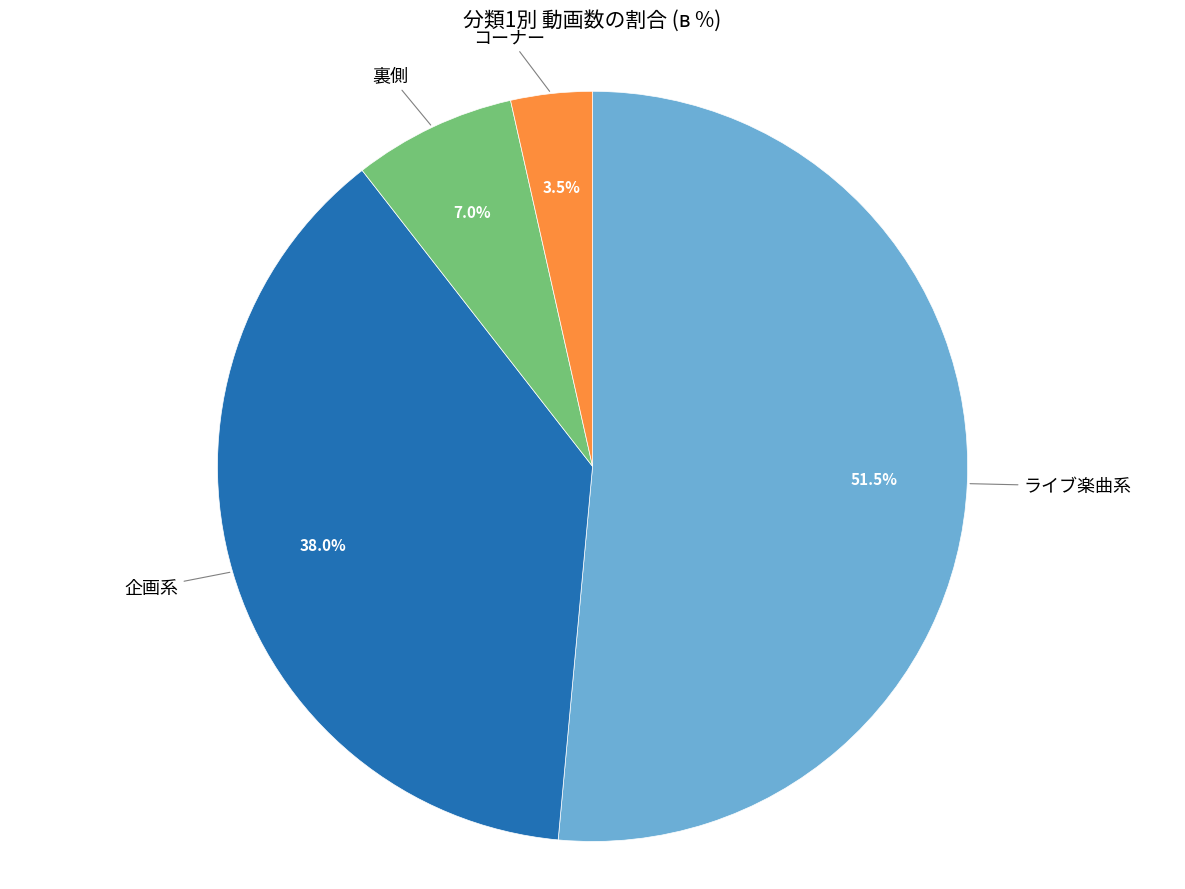

Is there any slice that represents more than half of the pie?

Yes